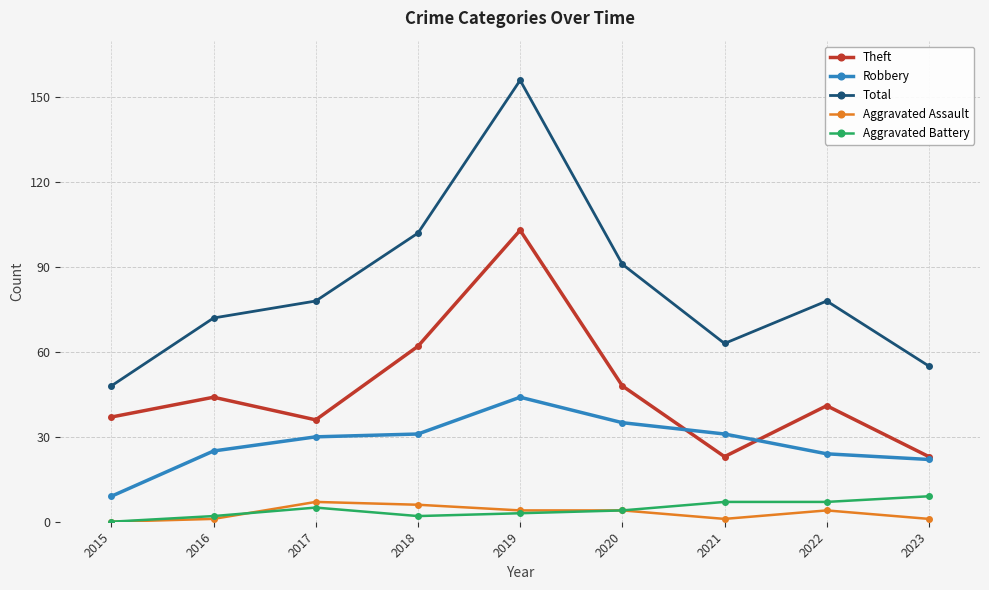

How many Aggravated Assault values are between 1 and 4?

6